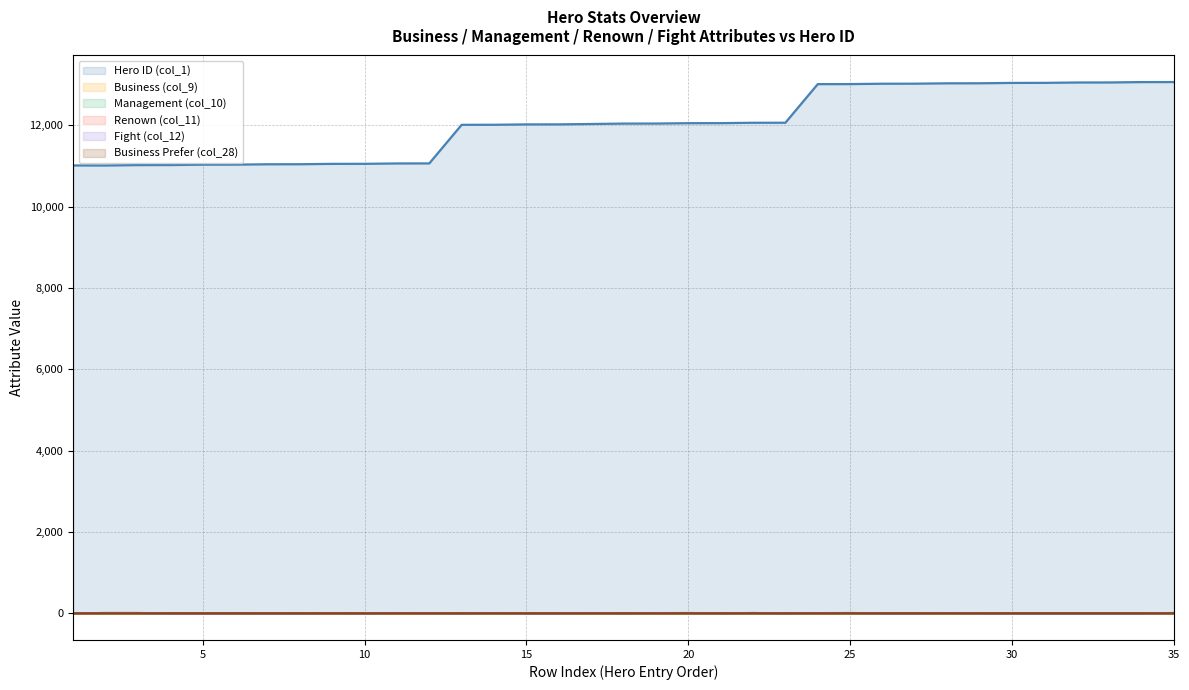

The Business Prefer (col_28) series shows 0.2 at 2. True or false?

False